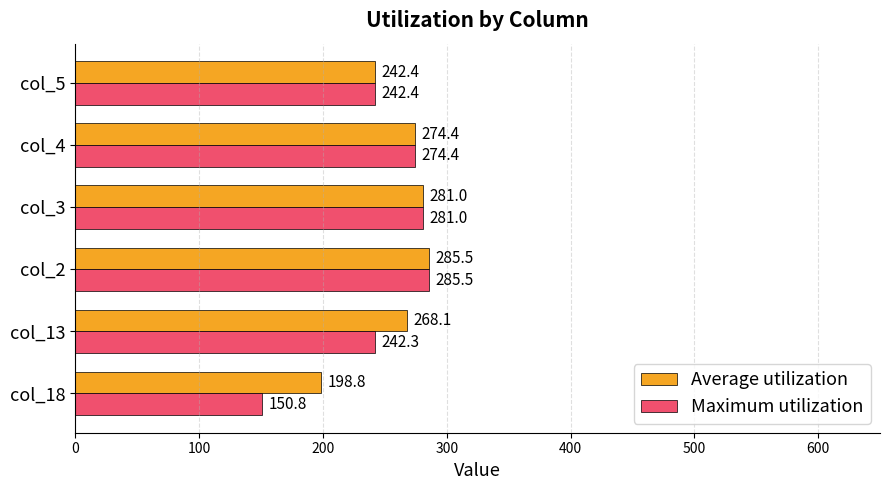

What is the maximum value shown in the chart?

285.5